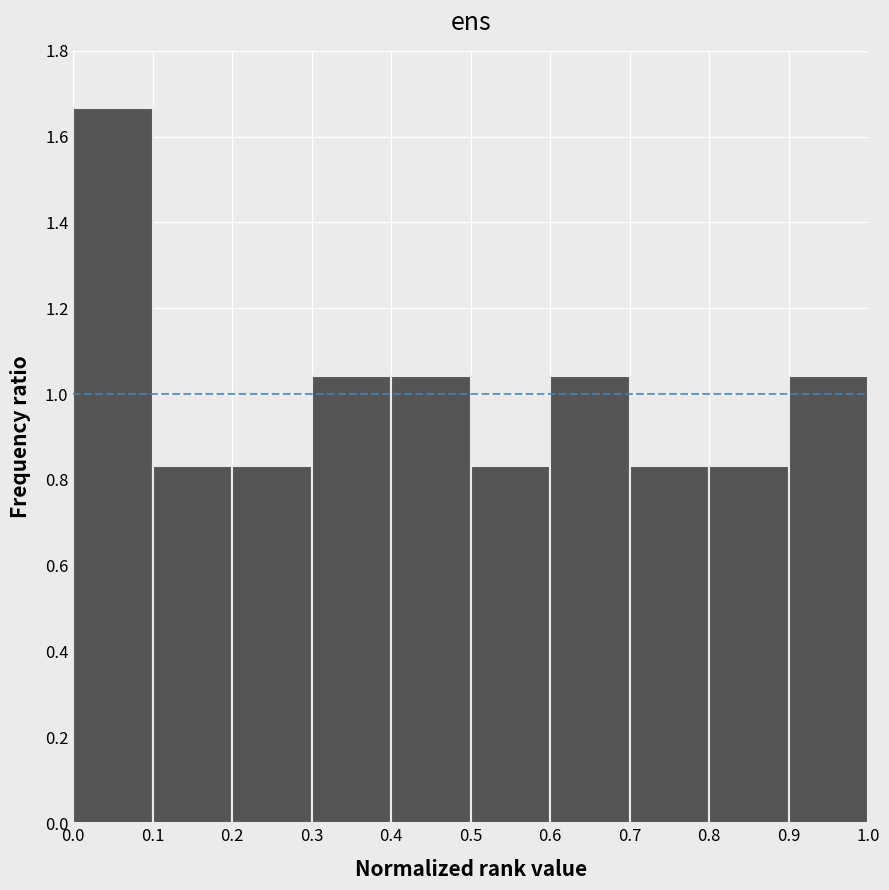

How tall is the bar that spans 0.8 to 0.9 on the x-axis? The values are not printed on the chart, so give them approximately, as read against the axis.

0.84